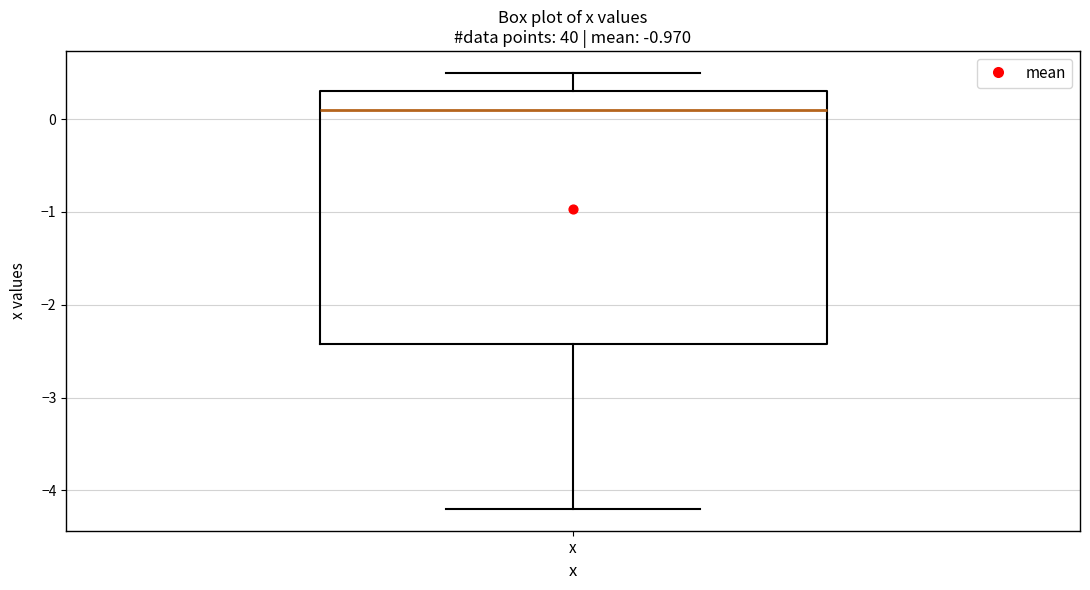

Transcribe this box plot: give where the median line is, the range the box spans, and where the two whiskers end, as read against the y-axis. The values are not printed on the chart, so give them approximately, as read against the axis.

median 0.1, box -2.4 to 0.3, whiskers -4.2 to 0.5